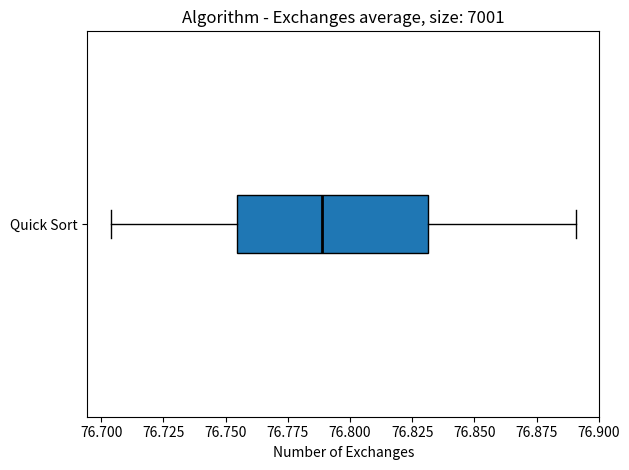

Transcribe this box plot: give where the median line is, the range the box spans, and where the two whiskers end, as read against the x-axis. The values are not printed on the chart, so give them approximately, as read against the axis.

median 76.790, box 76.755 to 76.830, whiskers 76.705 to 76.890